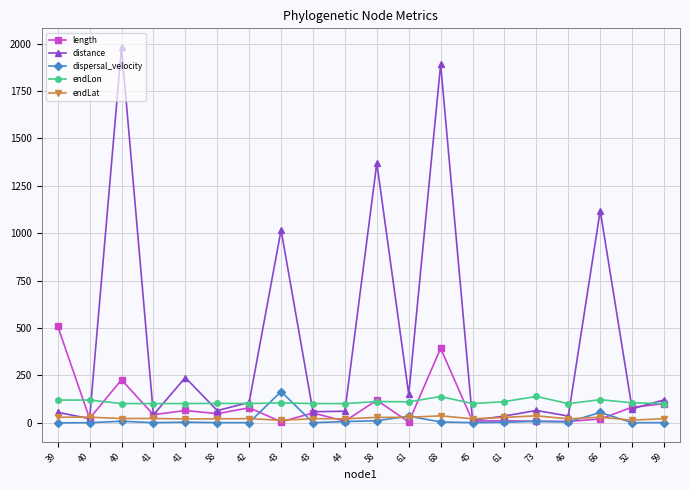

Between which two adjacent categories do length and endLat first intersect?

39 and 40